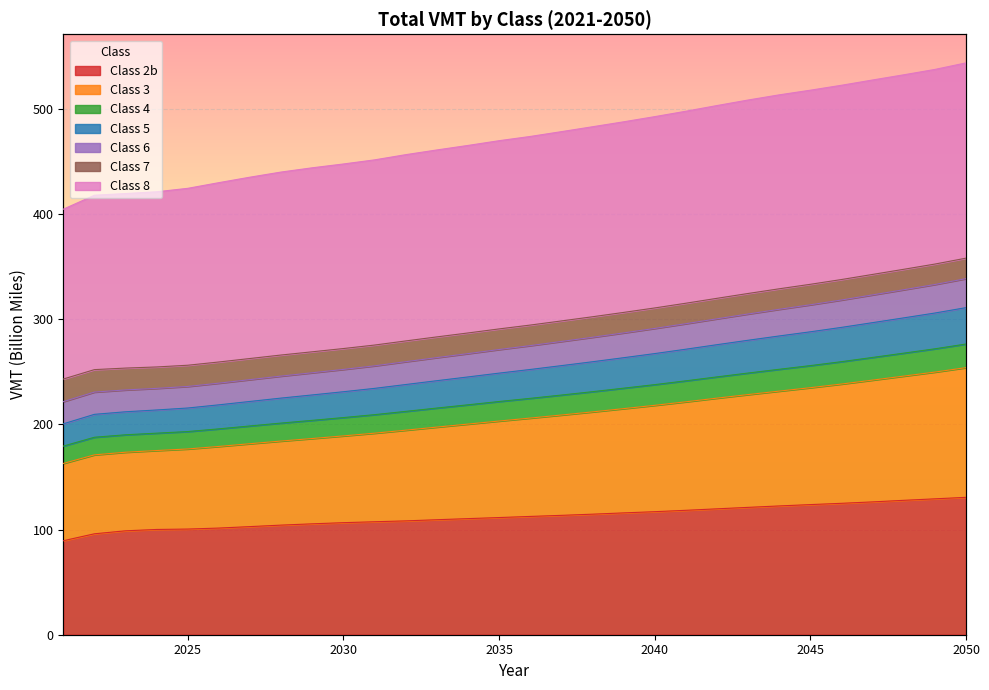

At which category does the chart reach its peak across all series?

2050